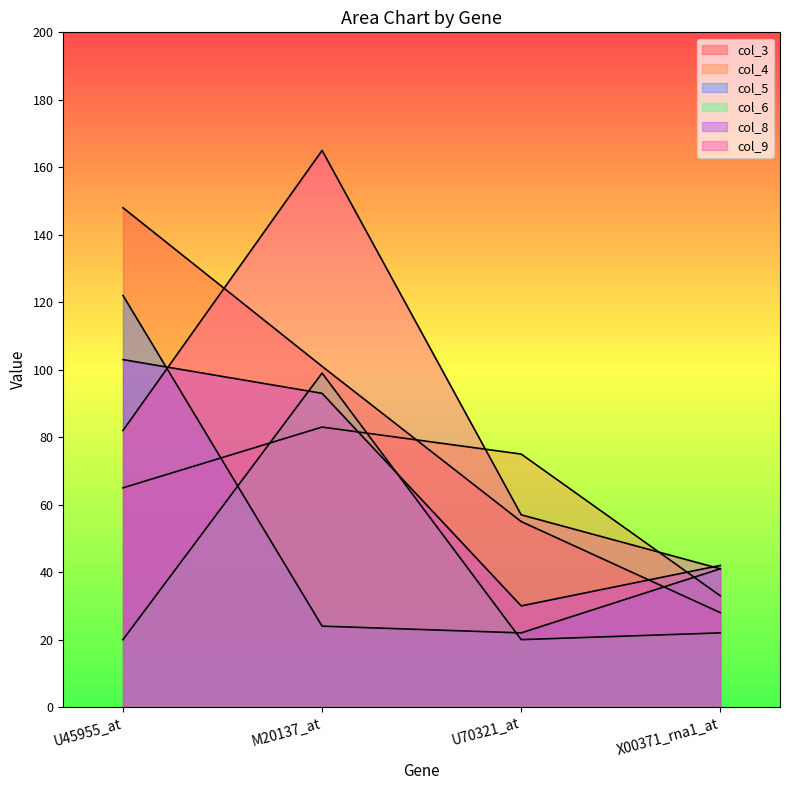

At which label is col_8 closest to 66?

X00371_rna1_at